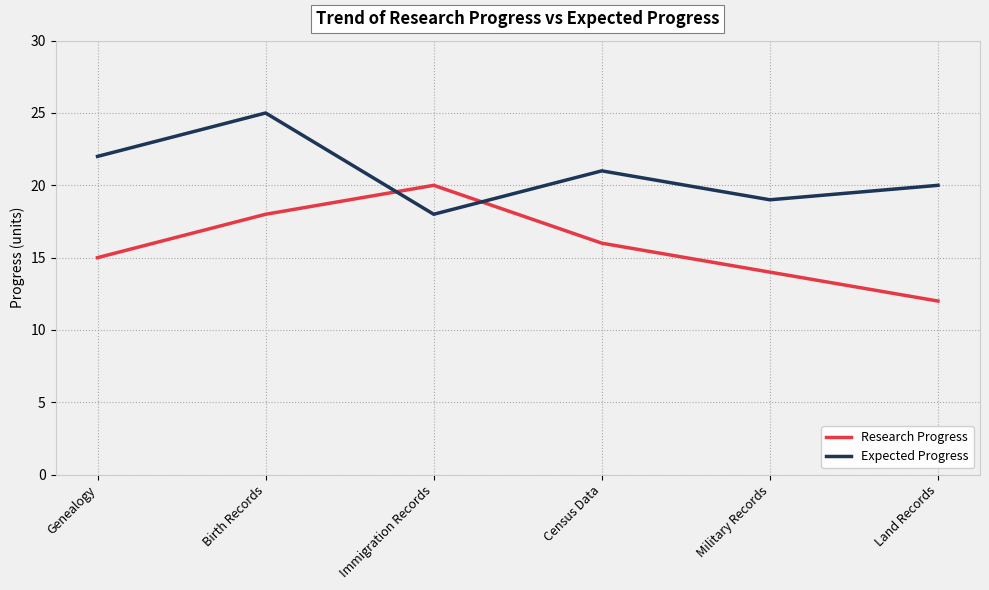

What is the sum of the Expected Progress values at Immigration Records and Land Records?

38